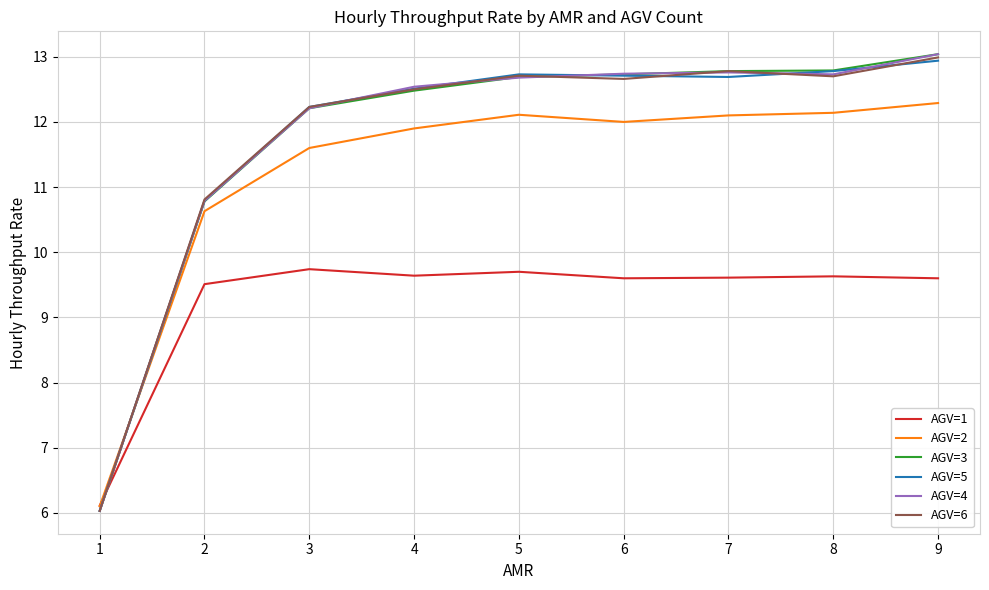

What is the approximate value of AGV=6 at 8?

12.7